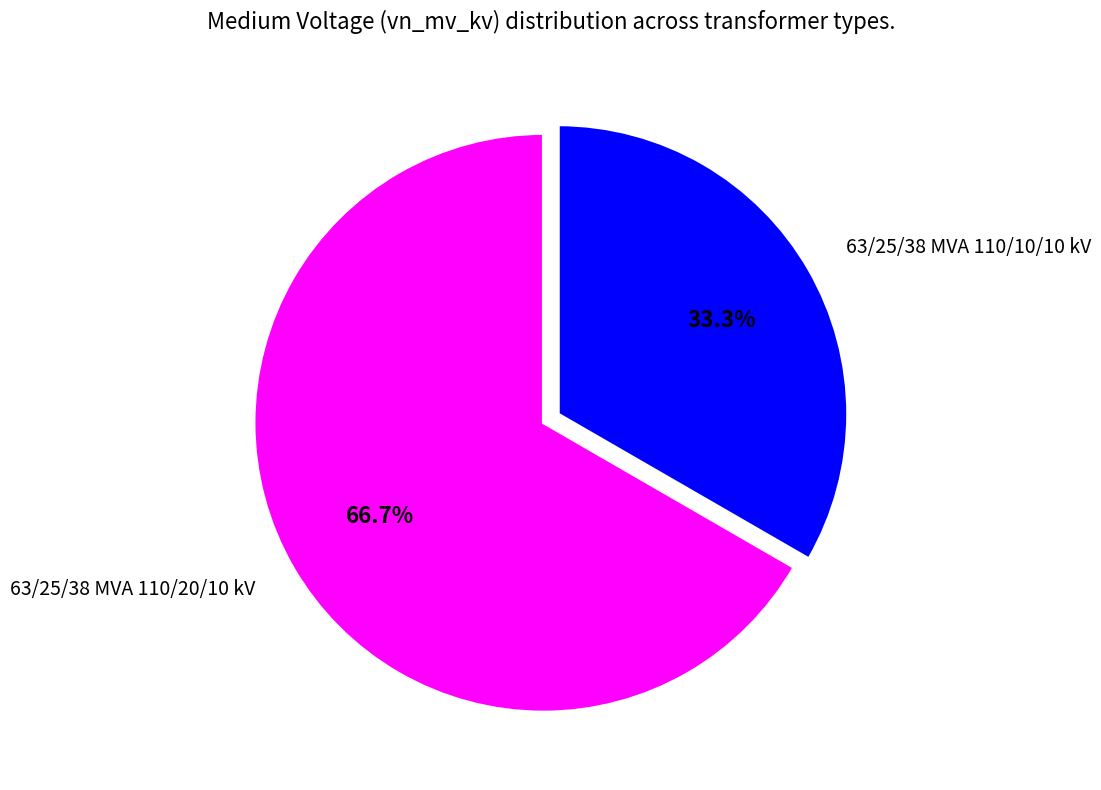

To the nearest percent, what percentage of the pie is 63/25/38 MVA 110/20/10 kV?

67%